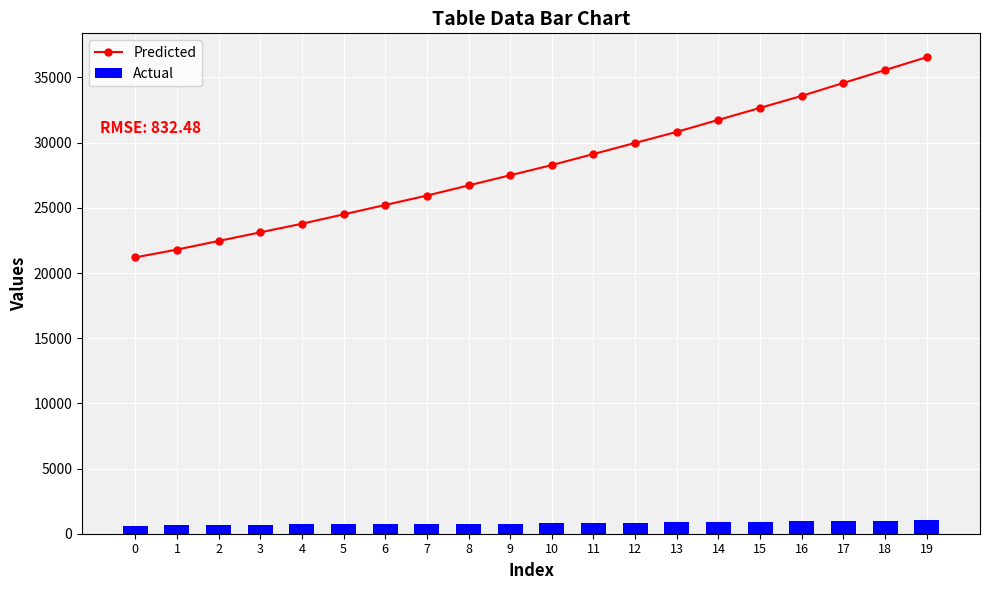

Is the value of Actual at 12 greater than the value of Predicted at 1?

No